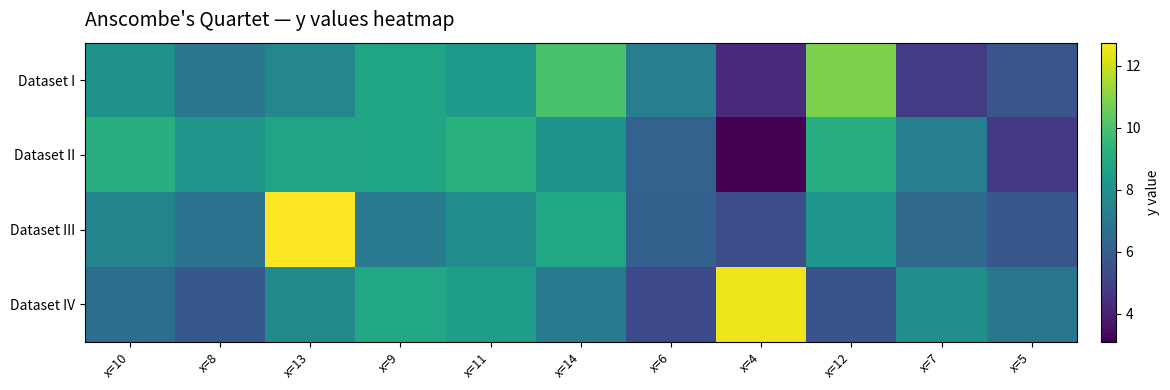

What is the total value across all series at x=12?

33.7